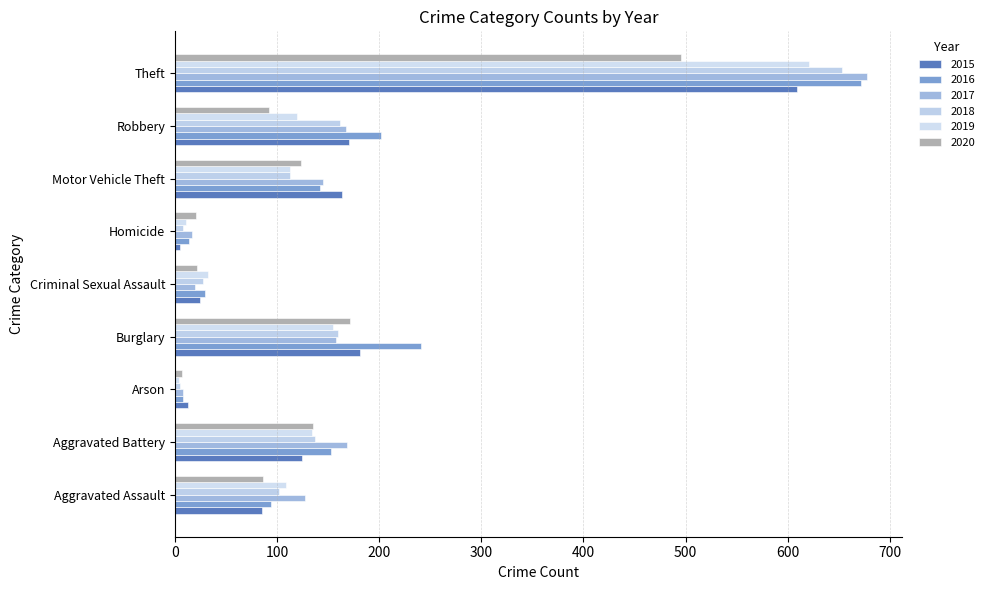

How many data points in 2018 are less than 113?

4